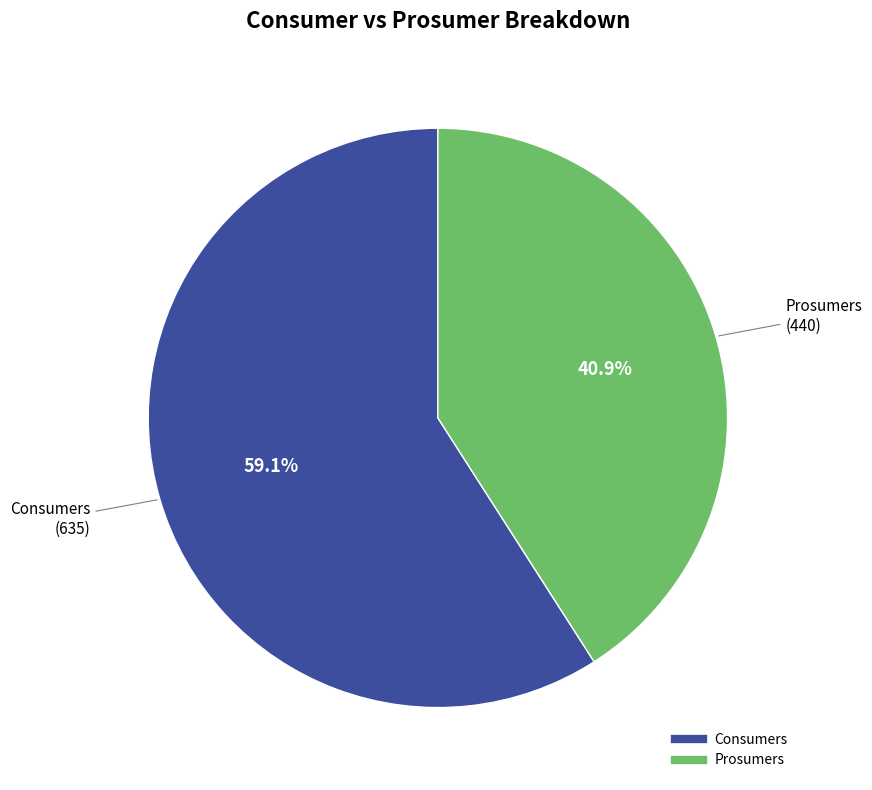

To the nearest percent, what is the difference between the Consumers and Prosumers slice percentages?

18%